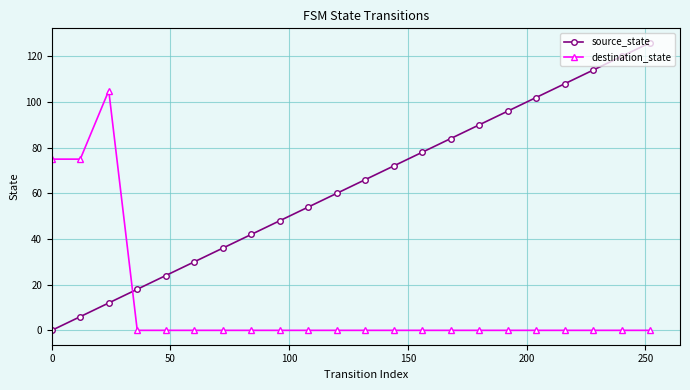

True or false: source_state has more than 2 points higher than both neighbors.

False